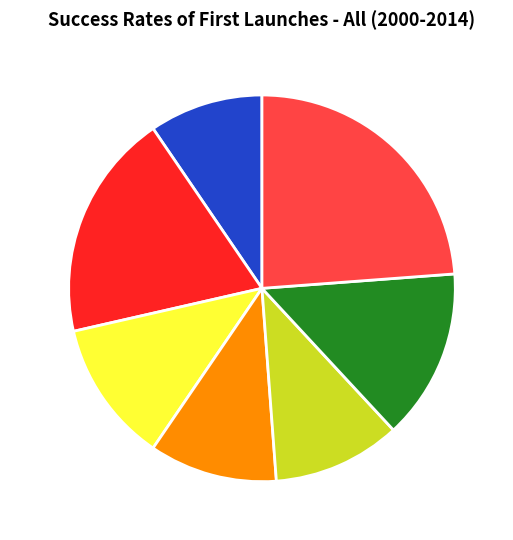

Is the sum of avant-bras and hanches greater than half?

No